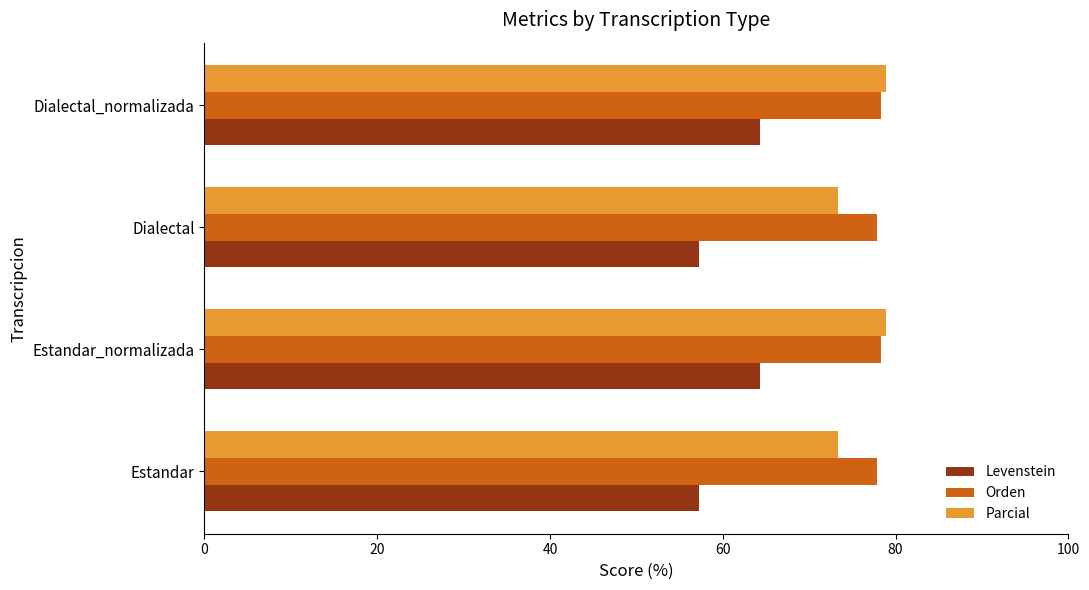

Which series has the largest total across all categories?

Orden